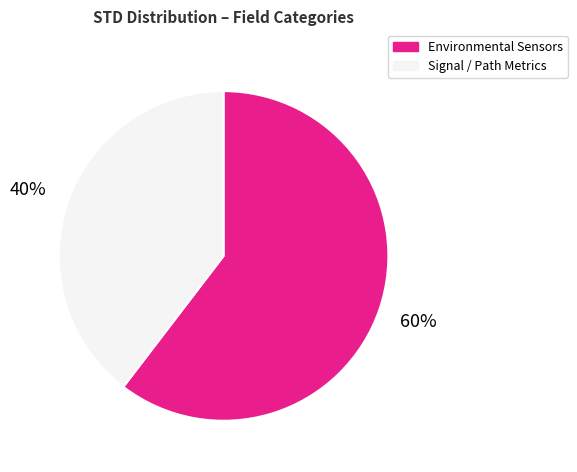

To the nearest percent, what is the average slice percentage?

50%